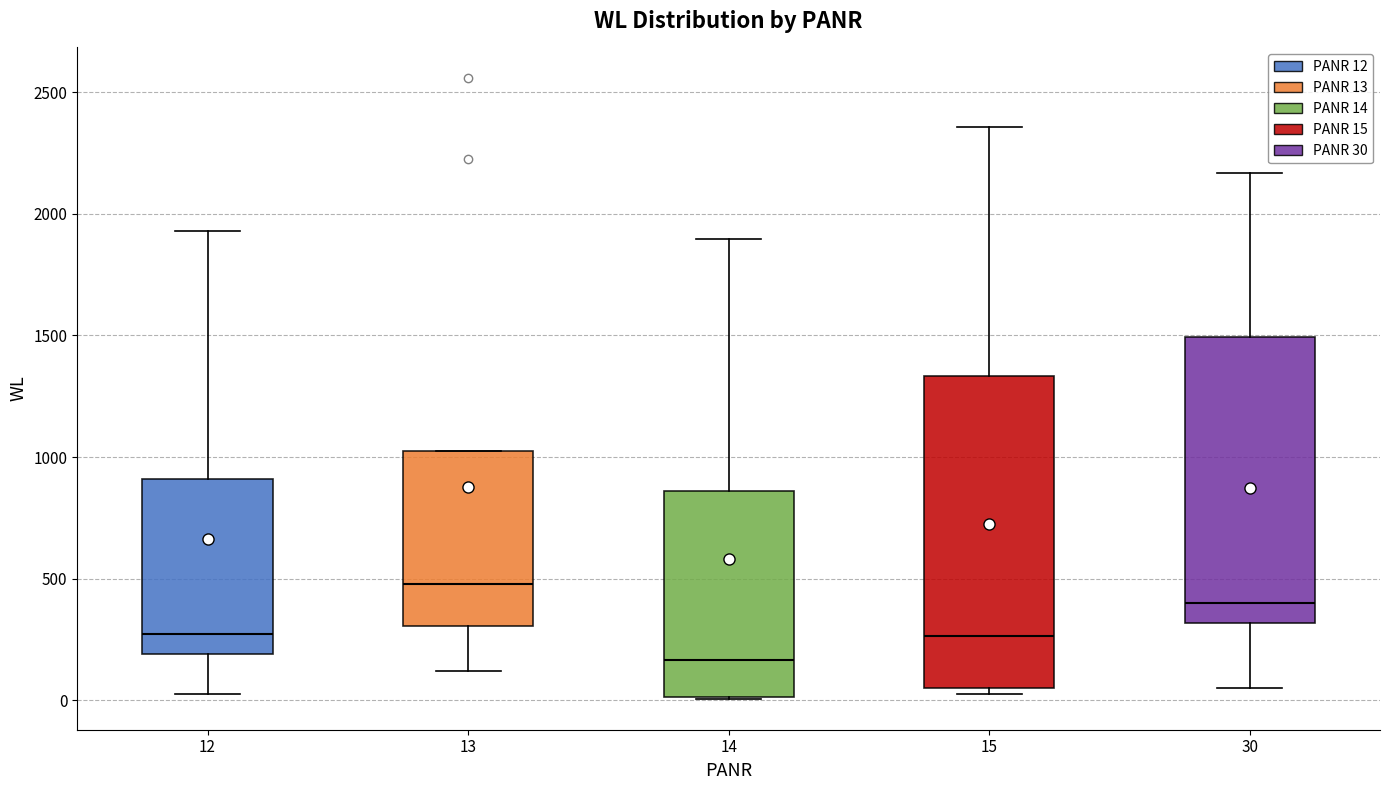

Which box has the lowest median line?

14